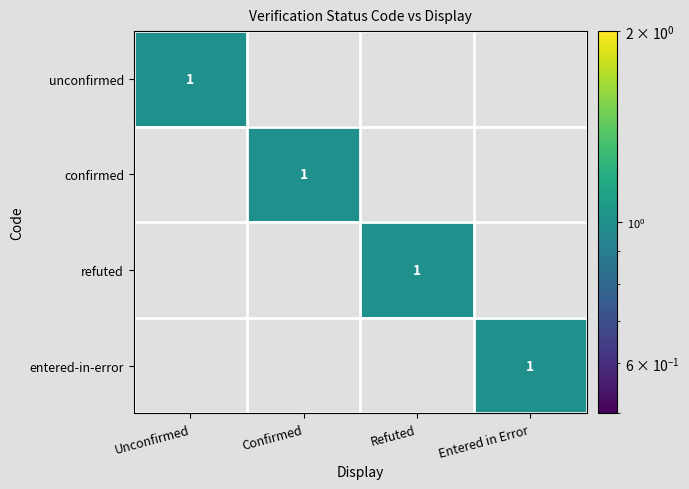

What is the spread (max minus min) of values at Unconfirmed?

1